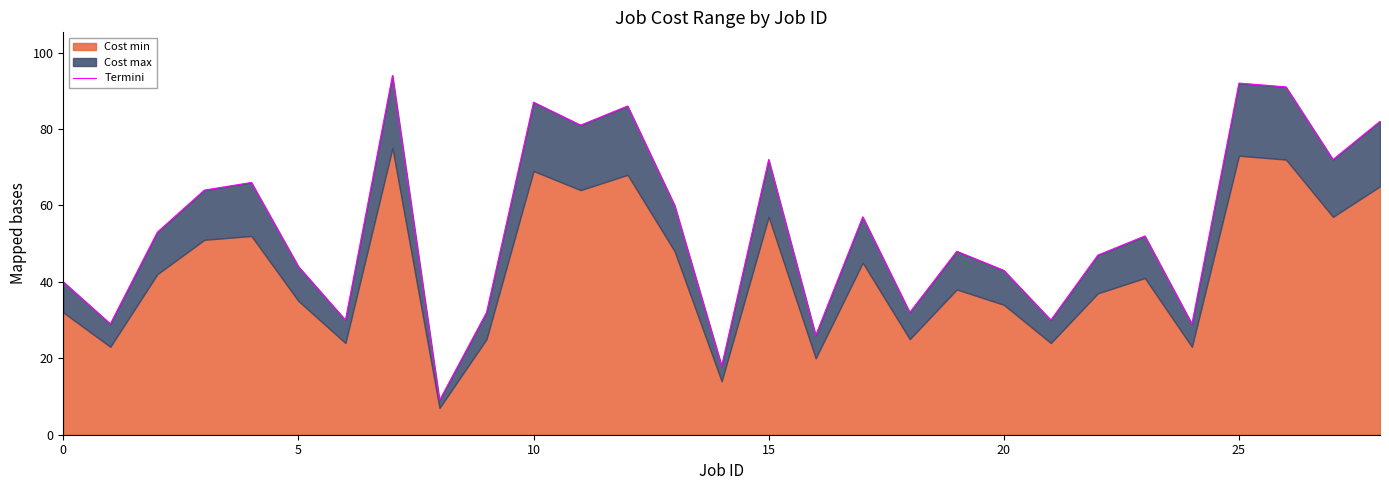

What is the sum of all values?

1566